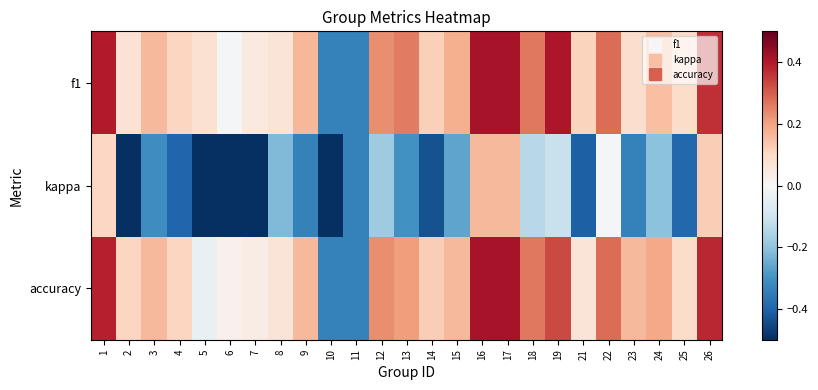

Between 18 and 14, which is larger?

18